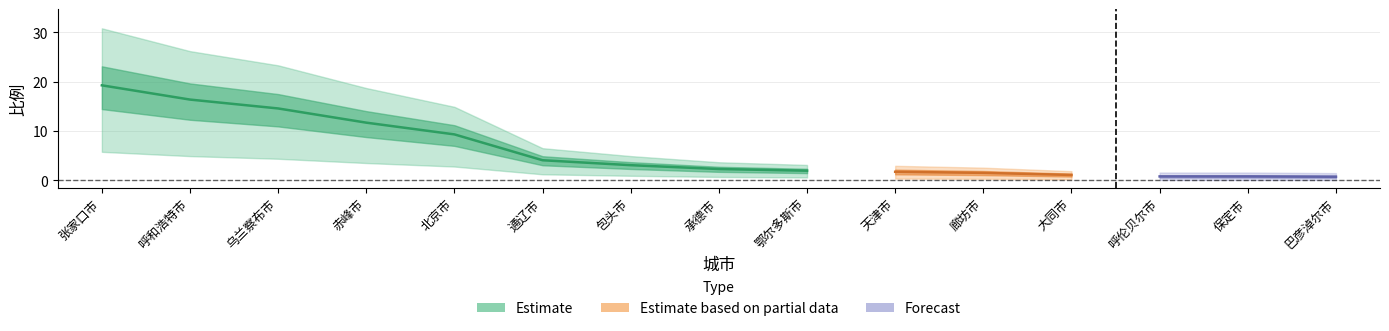

Which category has the highest value across all series?

张家口市